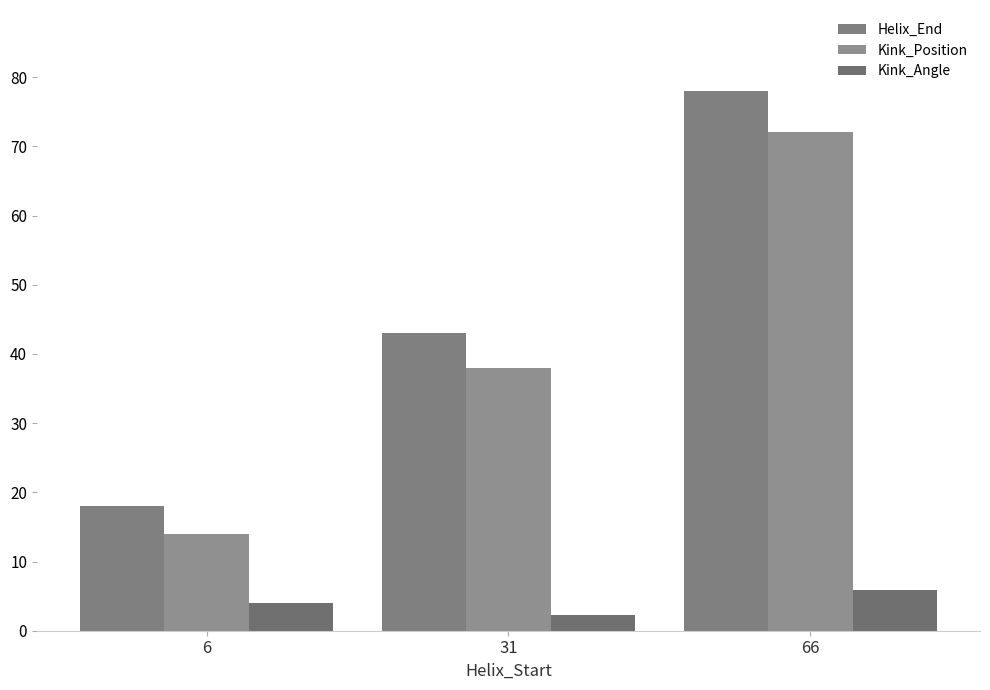

True or false: Kink_Angle has a value of 9.6 at 66.

False